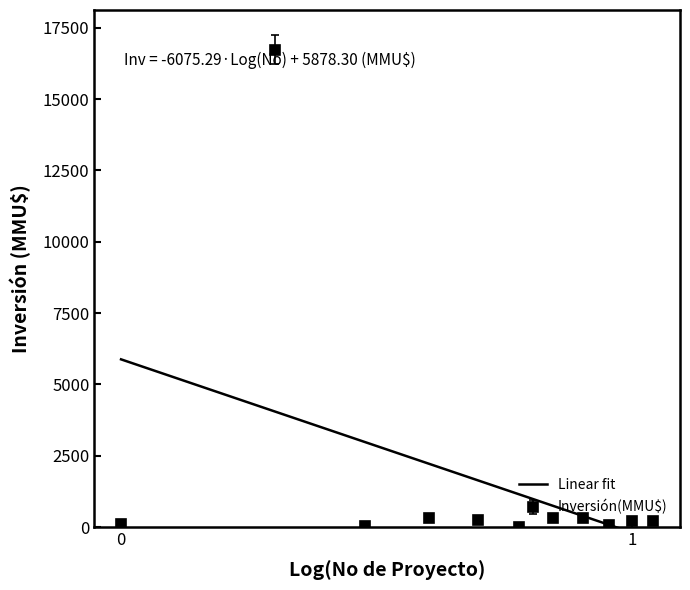

True or false: Inversión(MMU$) has more than 0 interior local peaks.

True